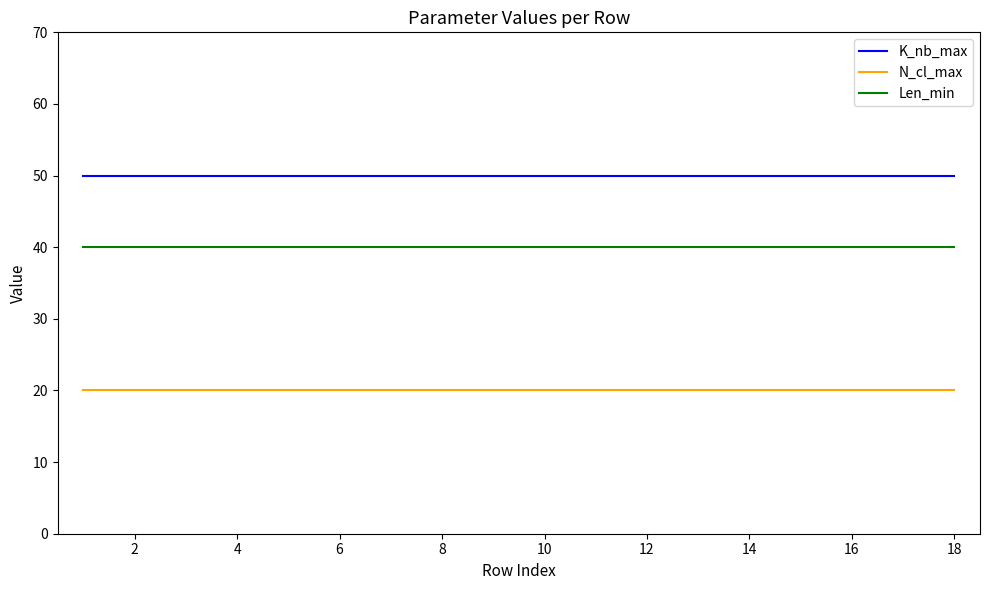

True or false: K_nb_max and Len_min intersect in this chart.

False